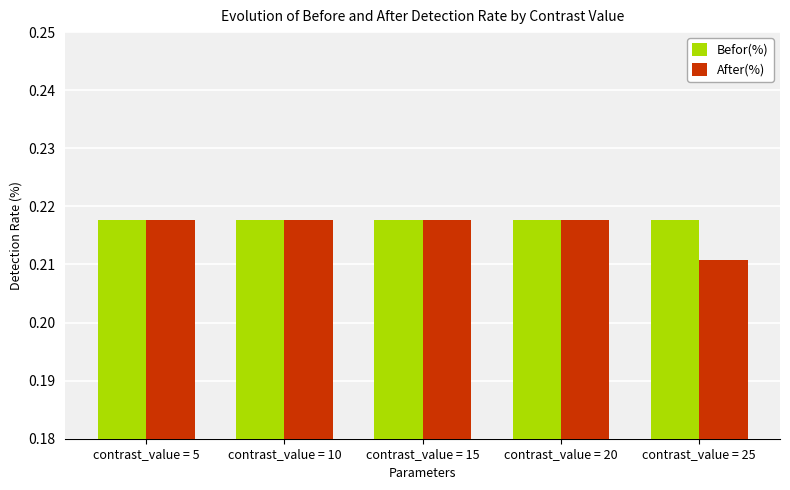

At how many categories does at least one series exceed 0?

5